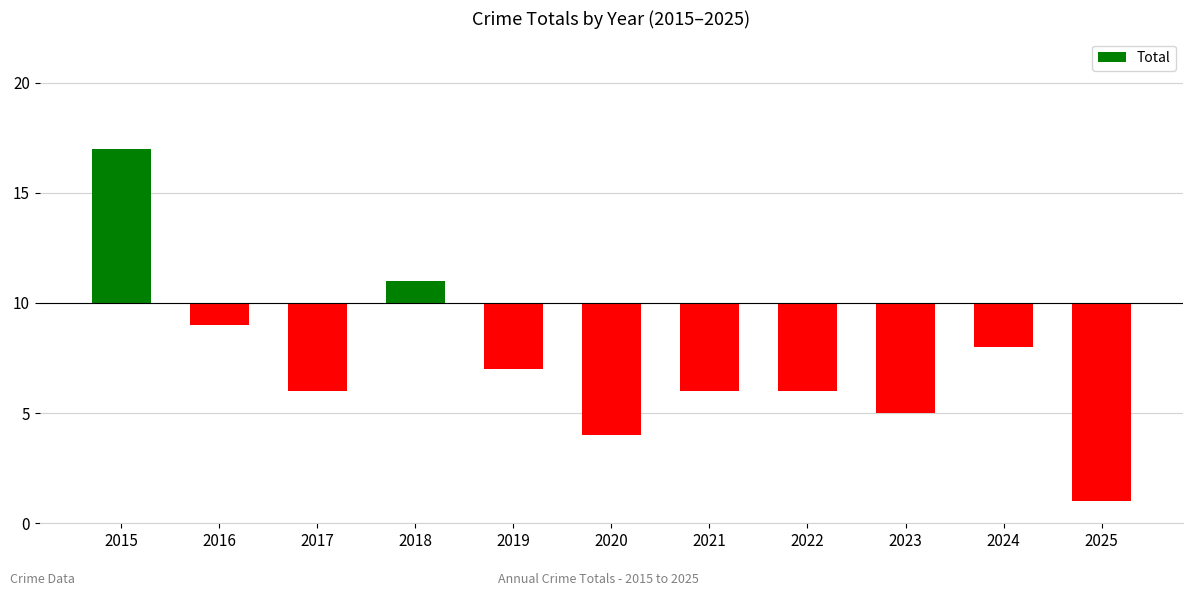

How many series are shown in this chart?

1